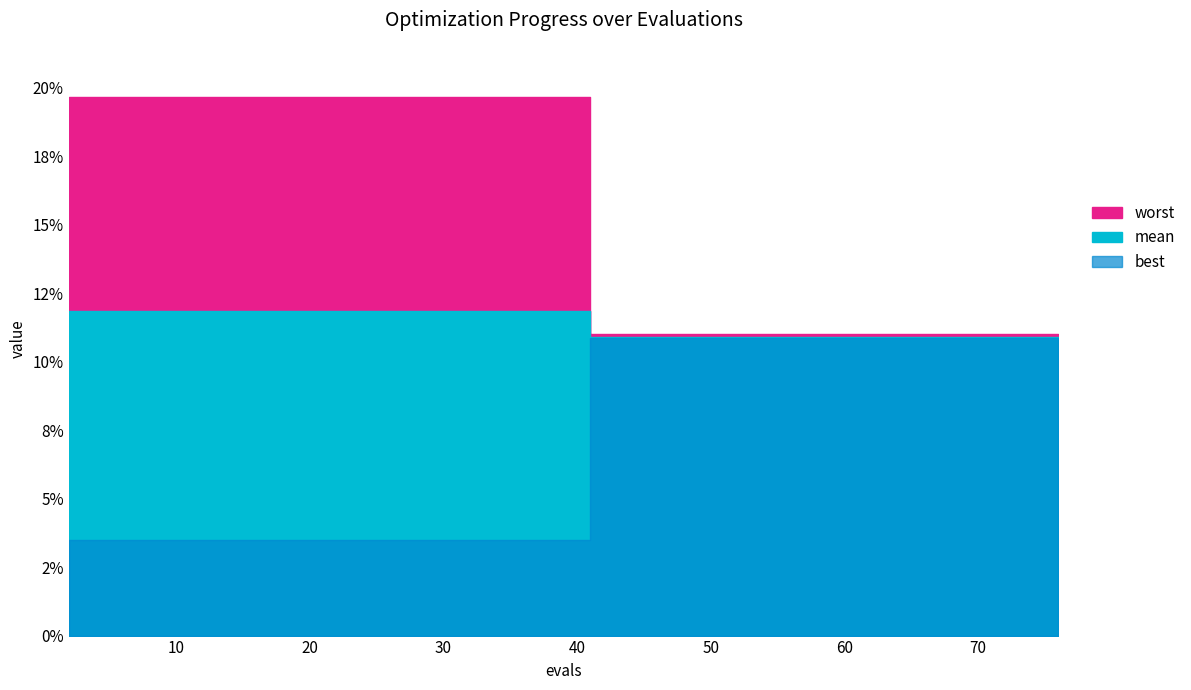

How many lines are shown in the chart?

3